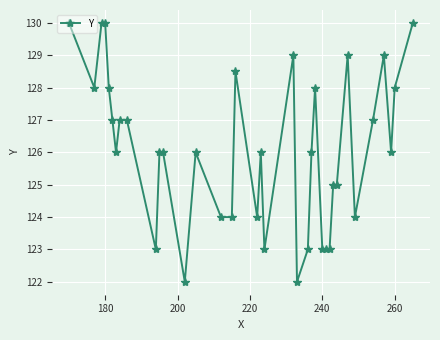

What is the difference between the maximum and minimum values?

8.0